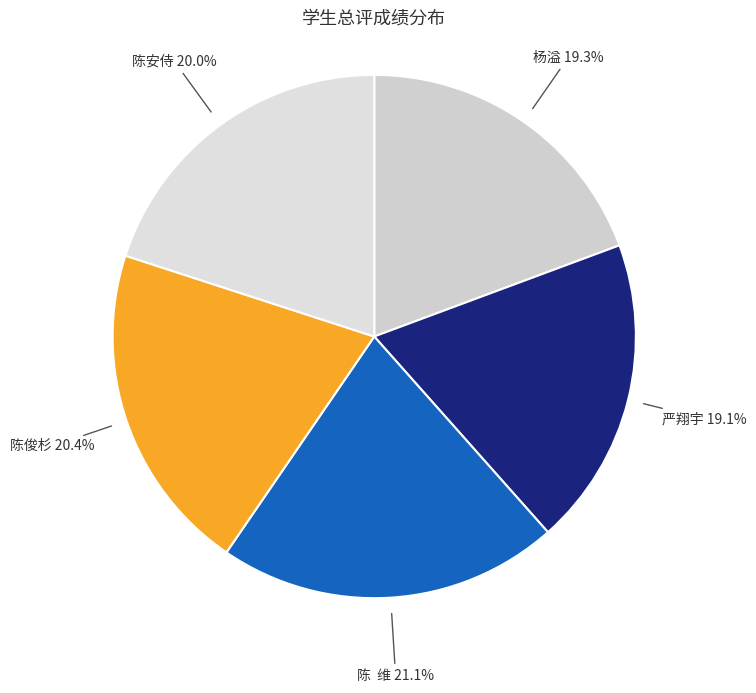

What portion of the pie excludes 严翔宇?

80.9%